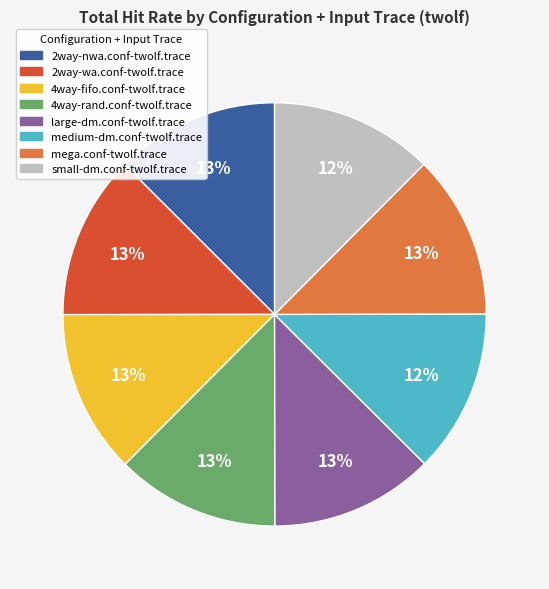

The medium-dm.conf-twolf.trace slice represents 12% of the pie. True or false?

True